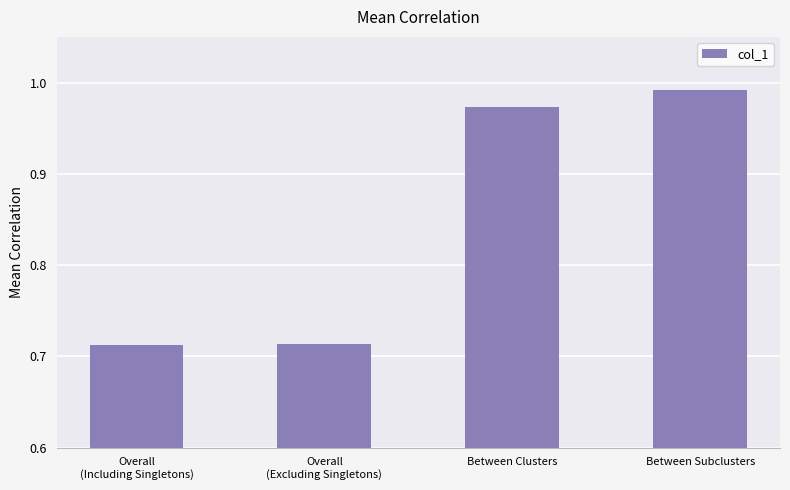

What is the label of the 2nd bar from the left?

Overall
(Excluding Singletons)